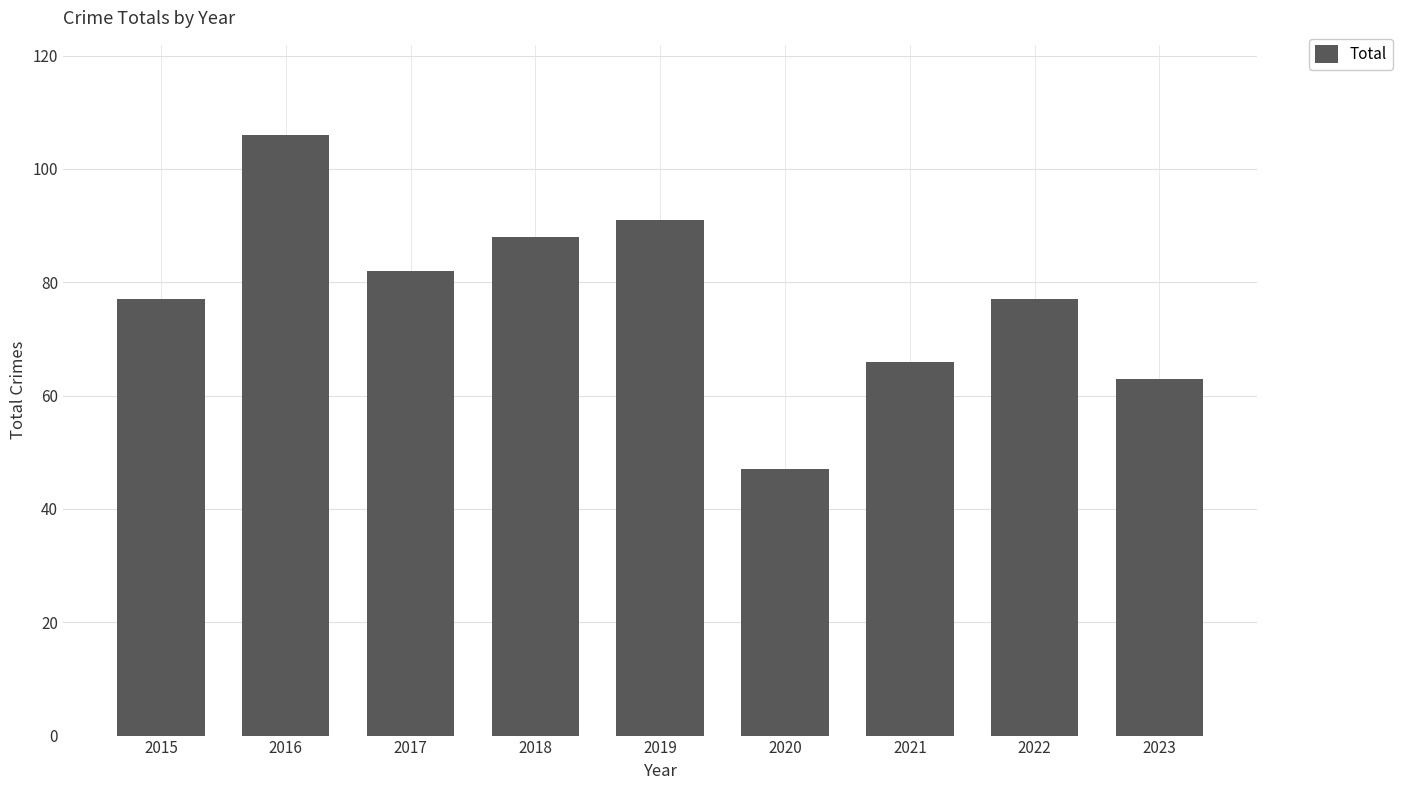

What is the minimum value shown in the chart?

47